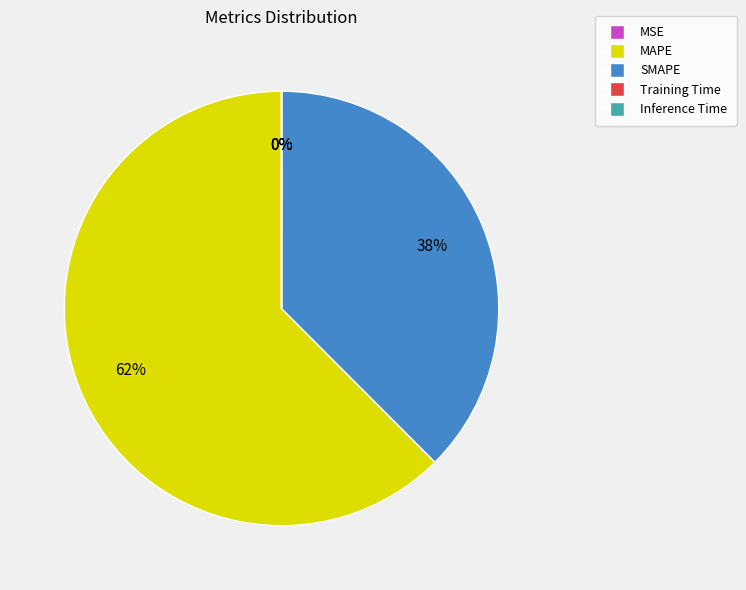

To the nearest percent, what is the difference between the largest and smallest slice percentages?

62%